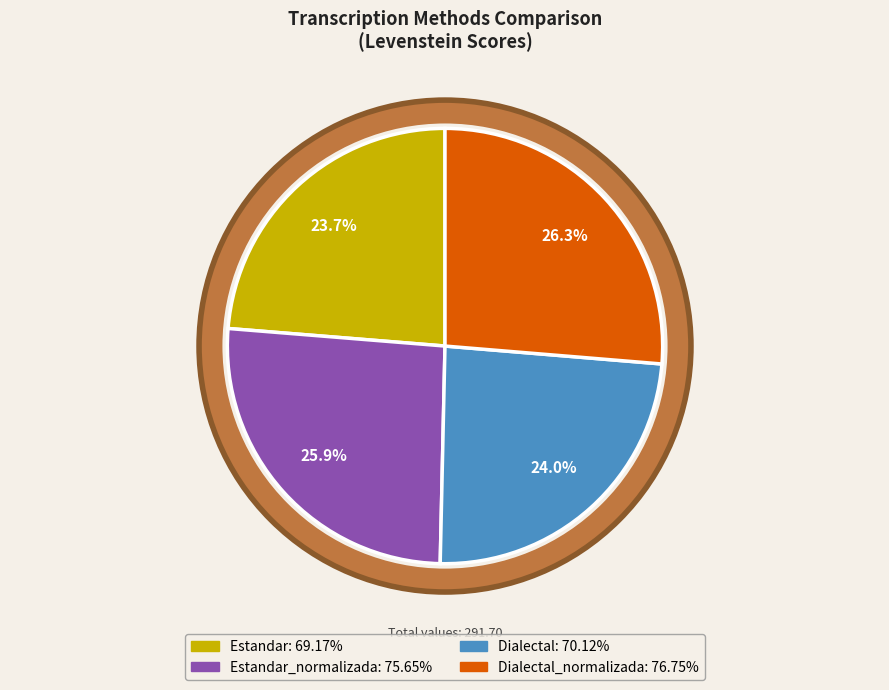

Does any single category account for the majority?

No